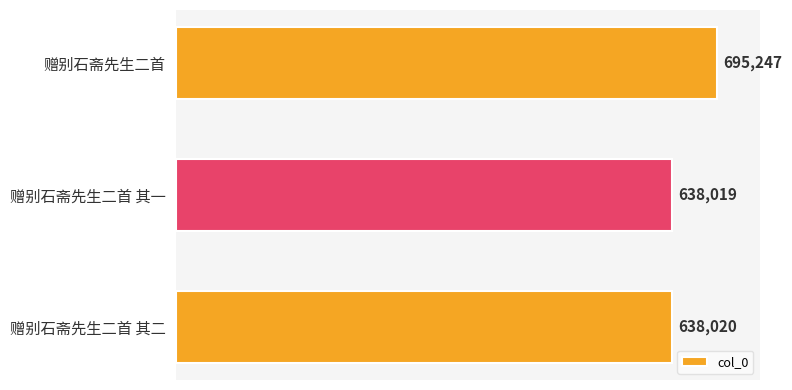

What is the smallest value displayed?

638019